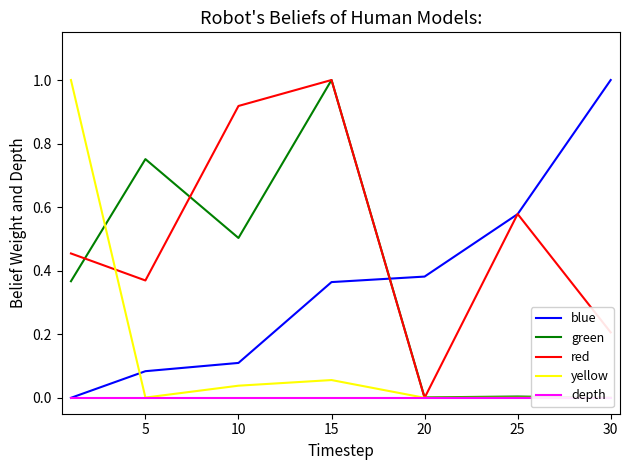

What is the difference between the second highest and minimum values in the red series?

0.9